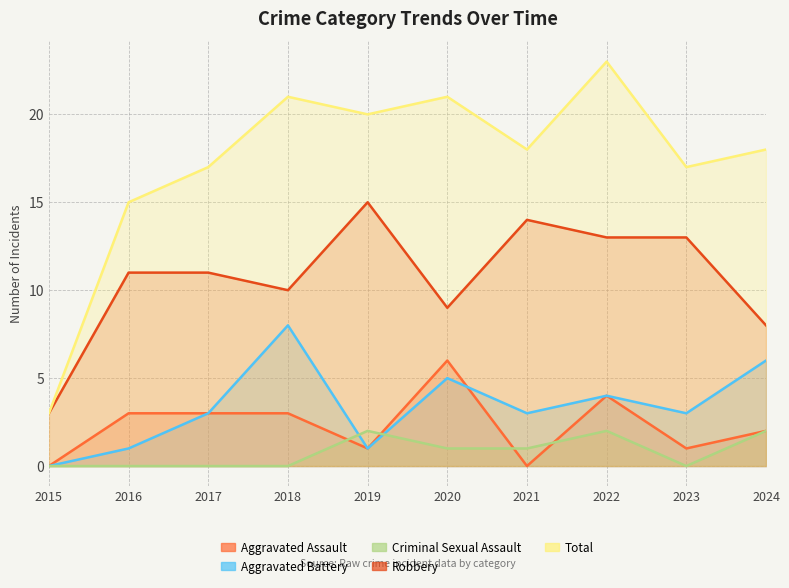

Reading right to left, what are all the values shown in this chart?

Aggravated Assault: 2024=2	2023=1	2022=4	2021=0	2020=6	2019=1	2018=3	2017=3	2016=3	2015=0
Aggravated Battery: 2024=6	2023=3	2022=4	2021=3	2020=5	2019=1	2018=8	2017=3	2016=1	2015=0
Criminal Sexual Assault: 2024=2	2023=0	2022=2	2021=1	2020=1	2019=2	2018=0	2017=0	2016=0	2015=0
Robbery: 2024=8	2023=13	2022=13	2021=14	2020=9	2019=15	2018=10	2017=11	2016=11	2015=3
Total: 2024=18	2023=17	2022=23	2021=18	2020=21	2019=20	2018=21	2017=17	2016=15	2015=3